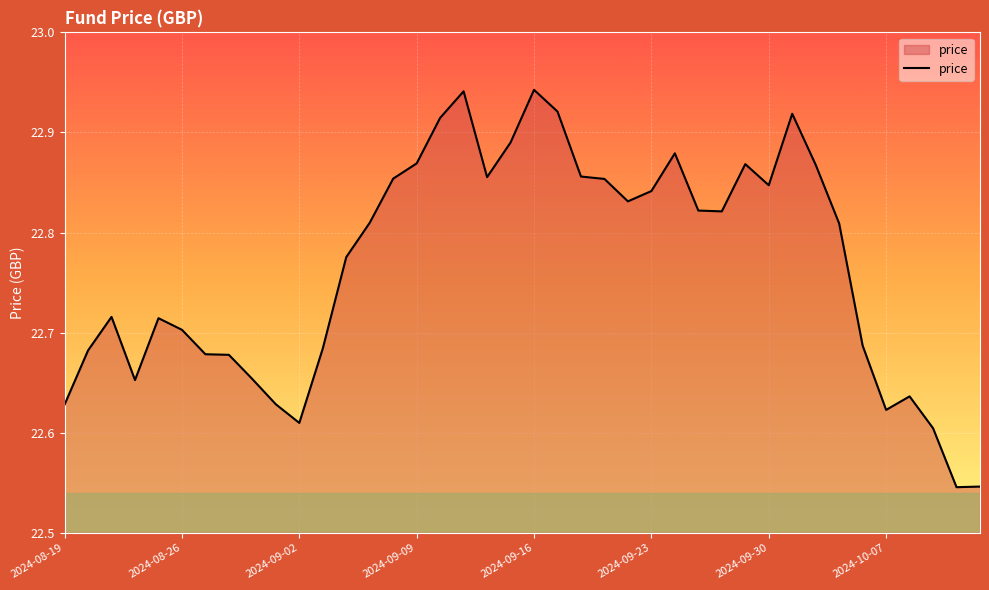

What is the difference between the maximum and minimum values?

0.4